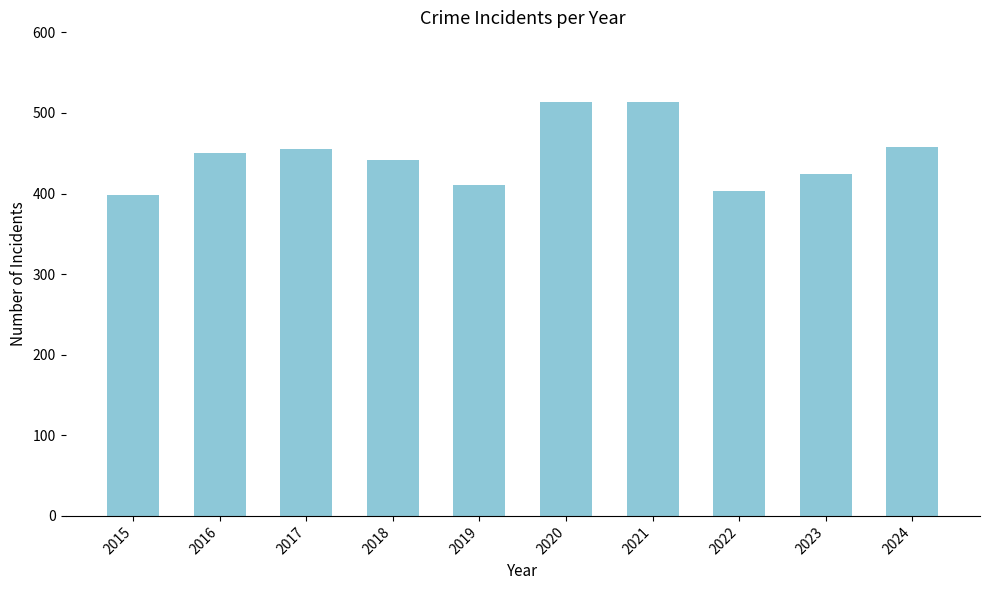

What is the greatest value displayed?

514